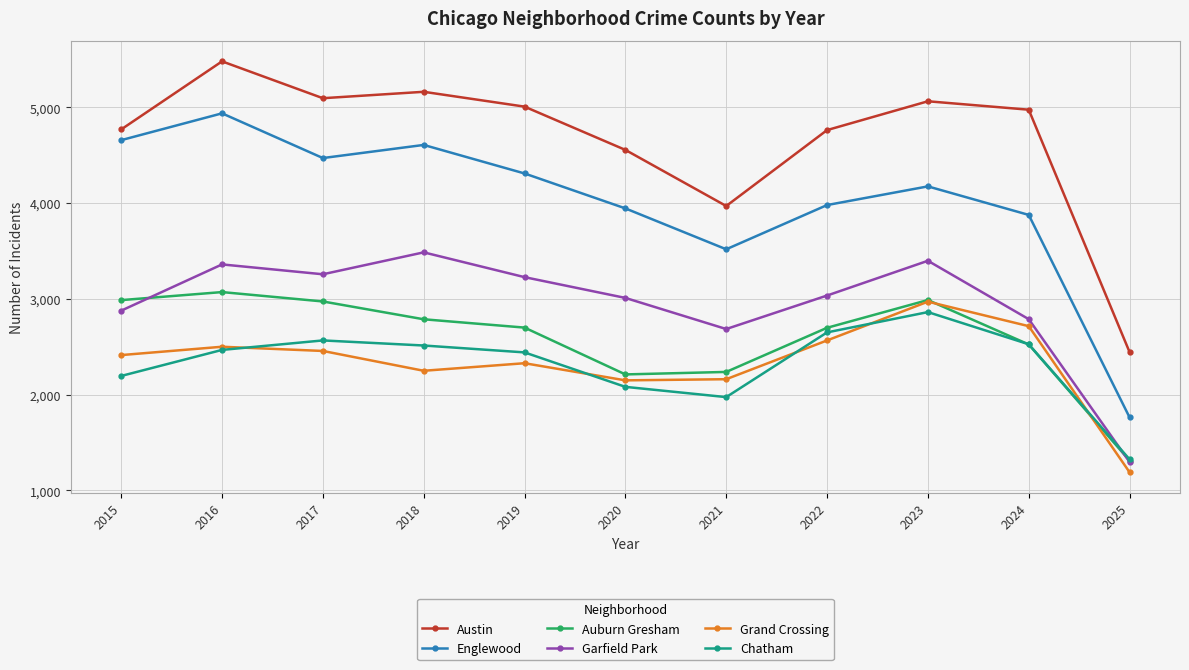

Is it true that Englewood equals 2492 at 2017?

False